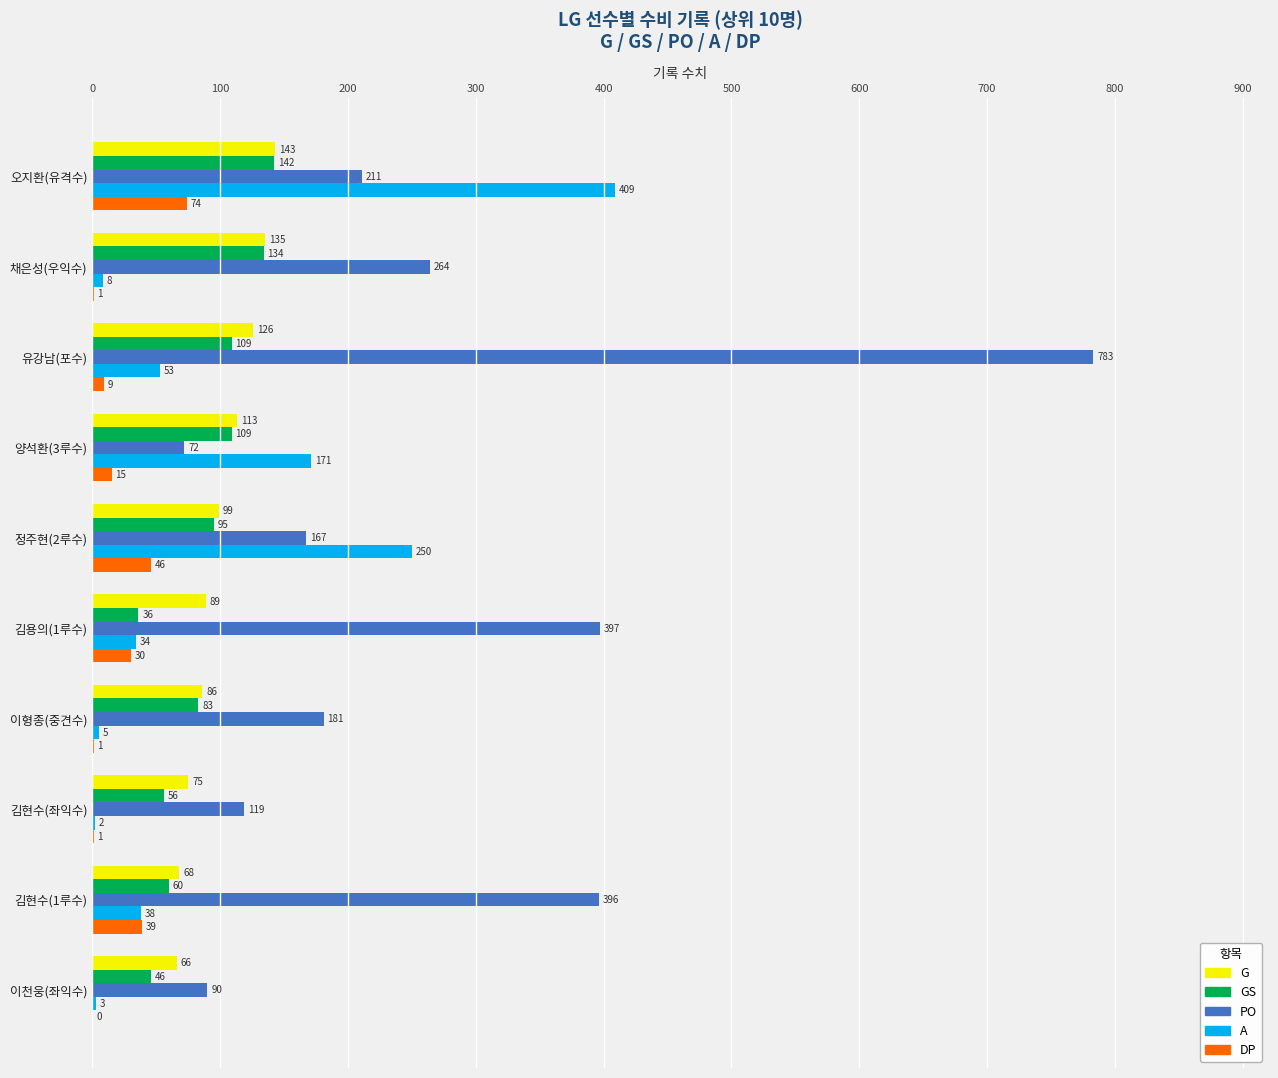

At which category does the chart reach its peak across all series?

유강남(포수)